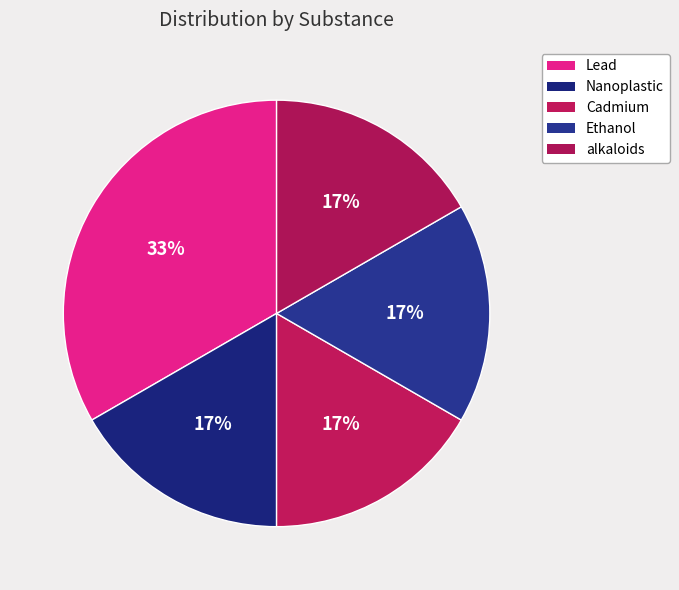

Is there a majority slice in this chart?

No